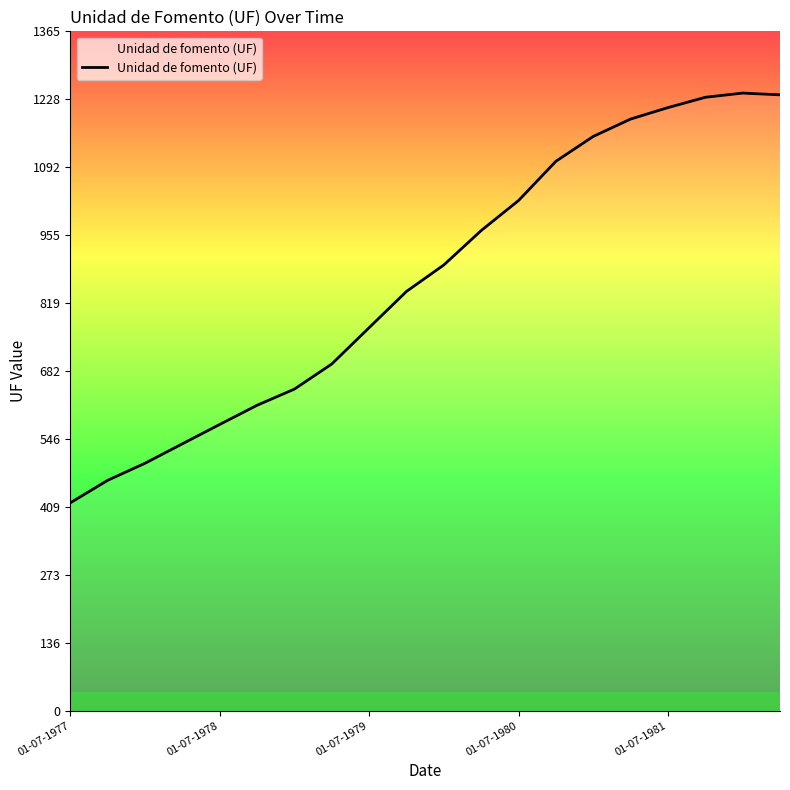

What is the difference between the maximum and second lowest values?

778.1